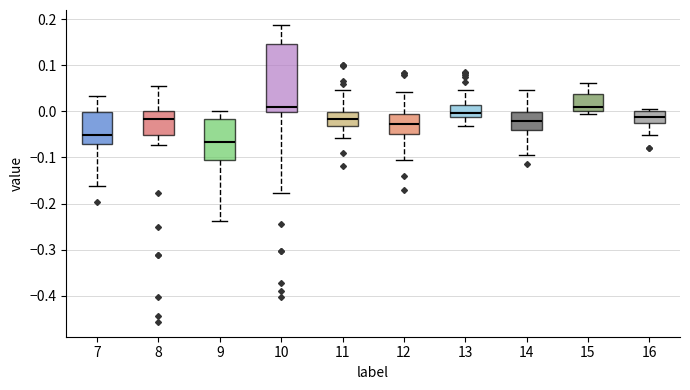

Where is the lower edge of the box at x = 15 on the y-axis? The values are not printed on the chart, so give them approximately, as read against the axis.

0.00